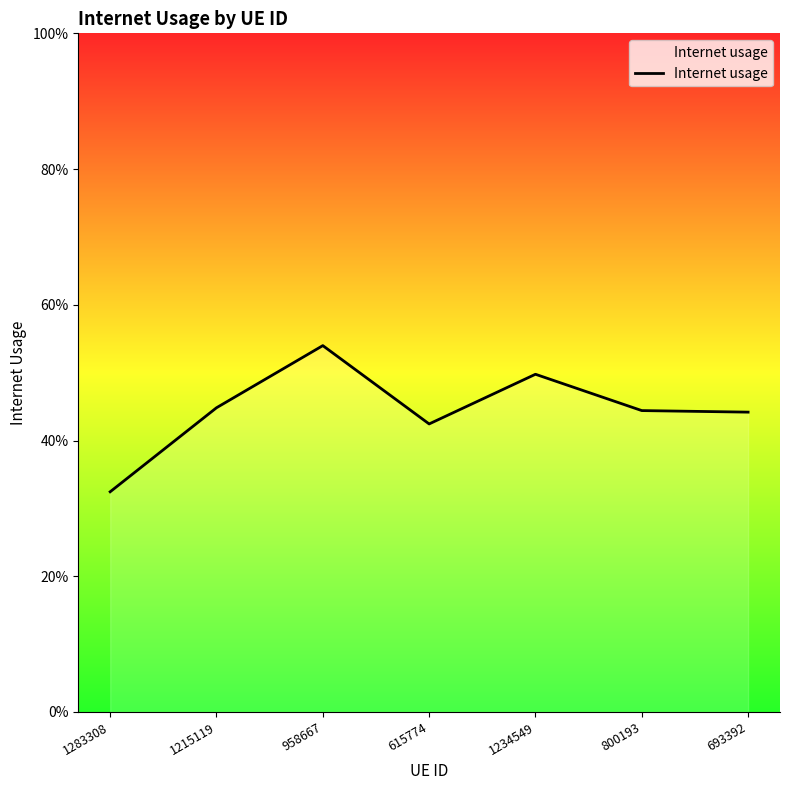

Reading left to right, what are all the values shown in this chart?

1283308=0.3	1215119=0.4	958667=0.5	615774=0.4	1234549=0.5	800193=0.4	693392=0.4